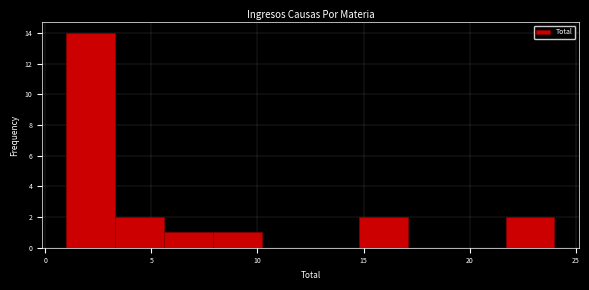

Reading left to right, list every bar in this chart as the range it spans on the x-axis followed by its height. Neither the bar edges nor the heights are printed on the chart, so give them approximately, as read against the axes.

1.0 to 3.3: 14
3.3 to 5.6: 2
5.6 to 7.9: 1
7.9 to 10.2: 1
10.2 to 12.5: 0
12.5 to 14.8: 0
14.8 to 17.1: 2
17.1 to 19.4: 0
19.4 to 21.7: 0
21.7 to 24.0: 2